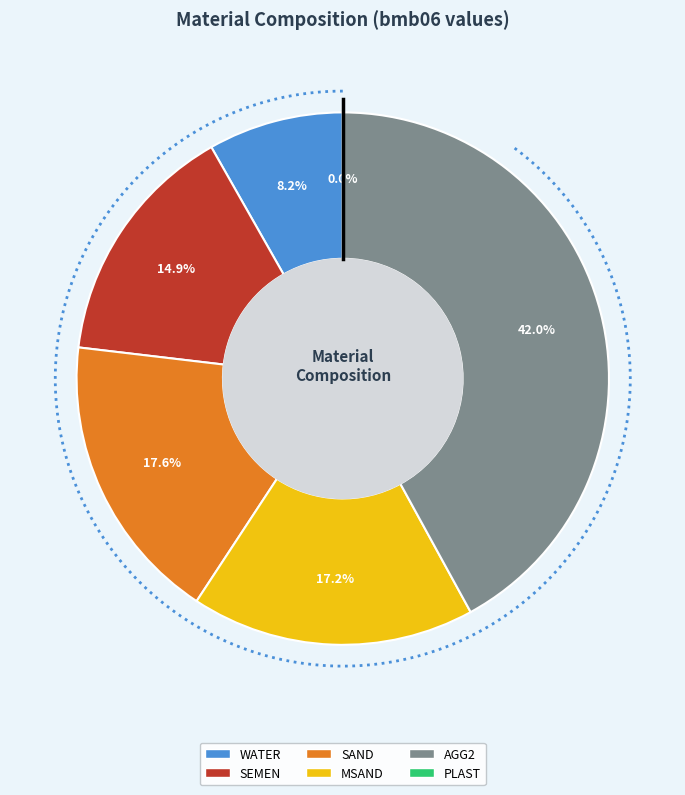

Between WATER and SAND, which is larger?

SAND